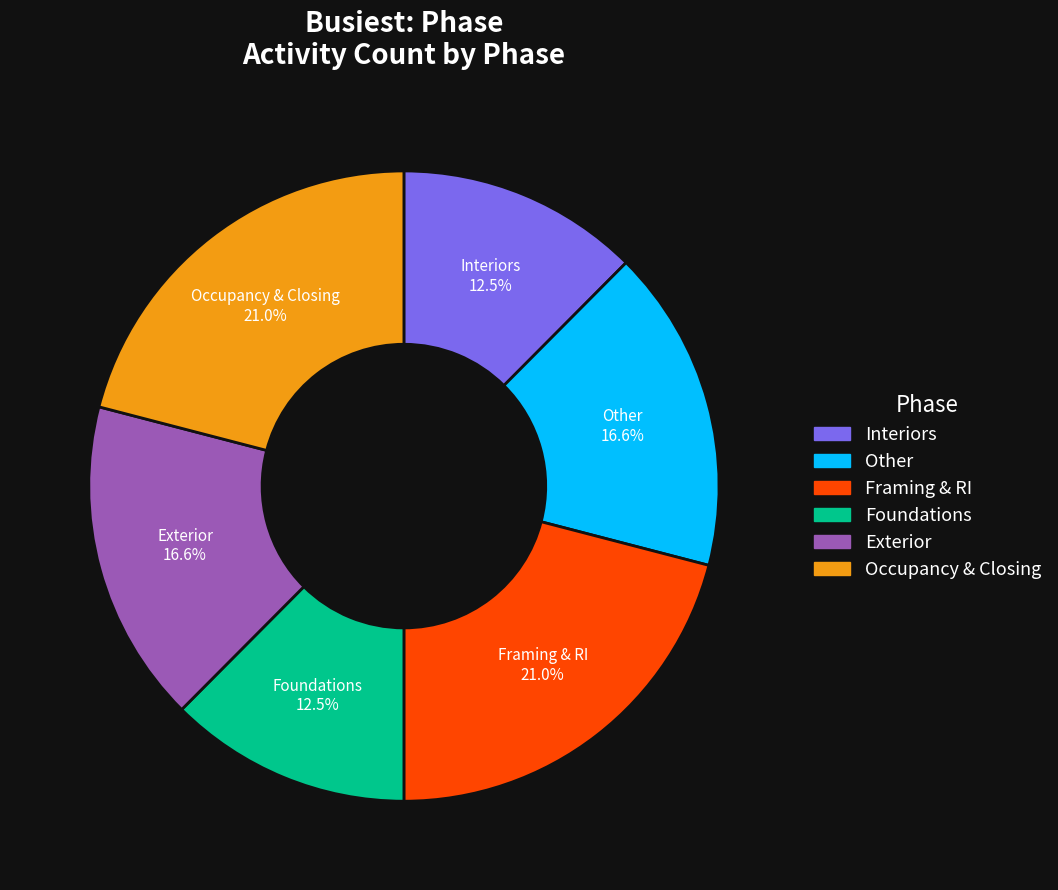

Is there a majority slice in this chart?

No